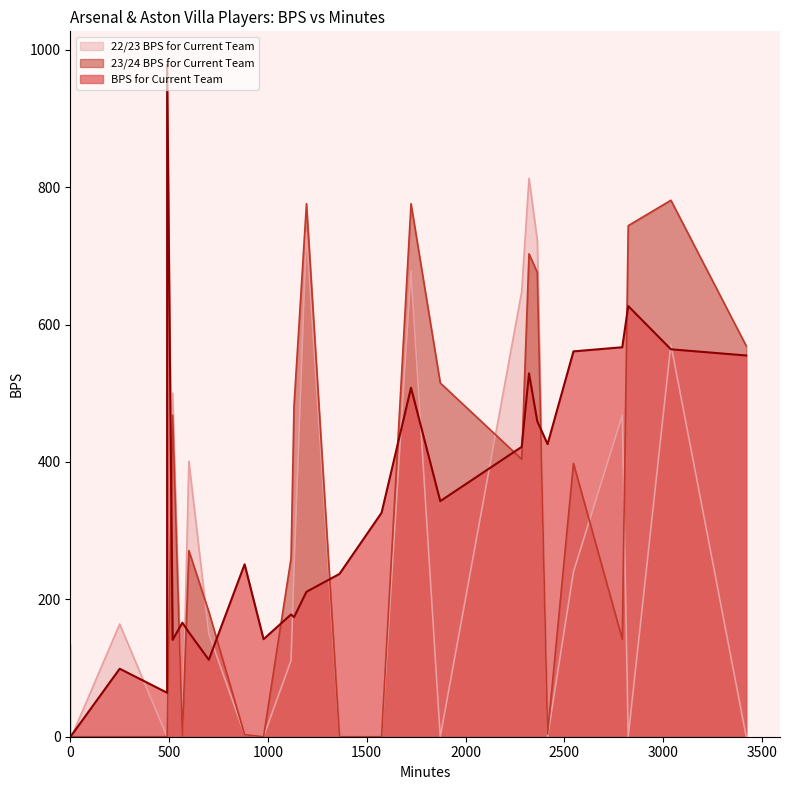

How many positive values does the 23/24 BPS for Current Team series have?

18